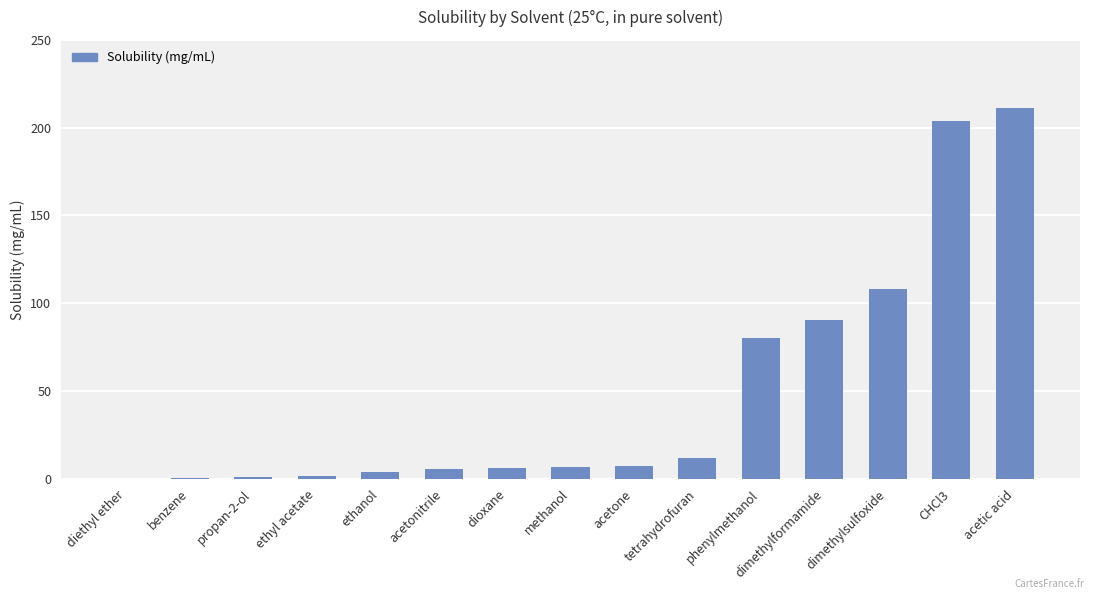

At which category does the chart reach its peak across all series?

acetic acid